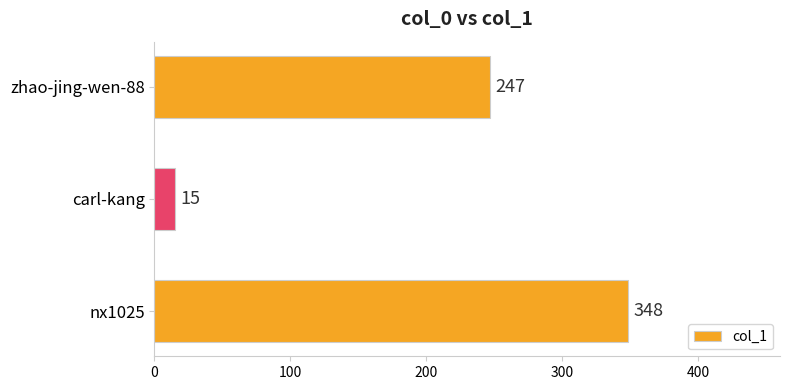

Are the bars horizontal?

Yes